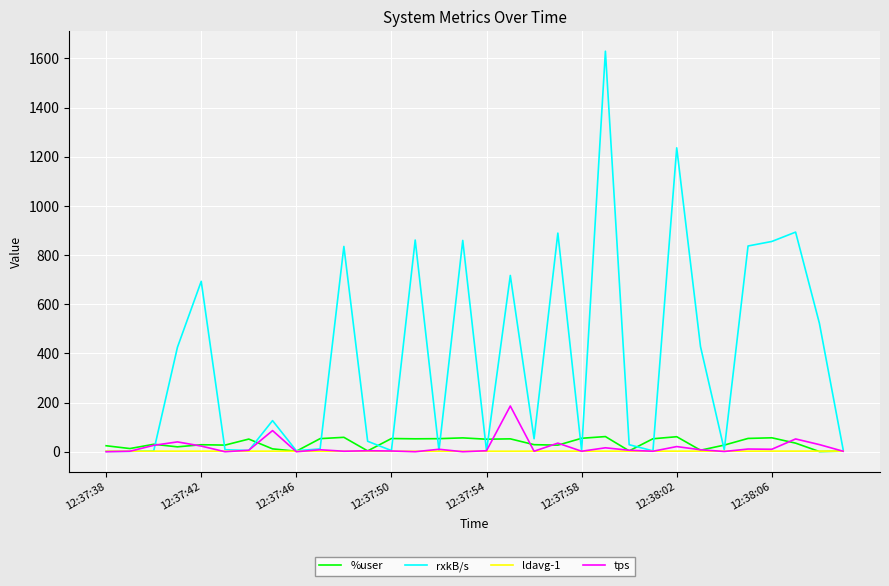

What is the maximum value for tps?

186.0